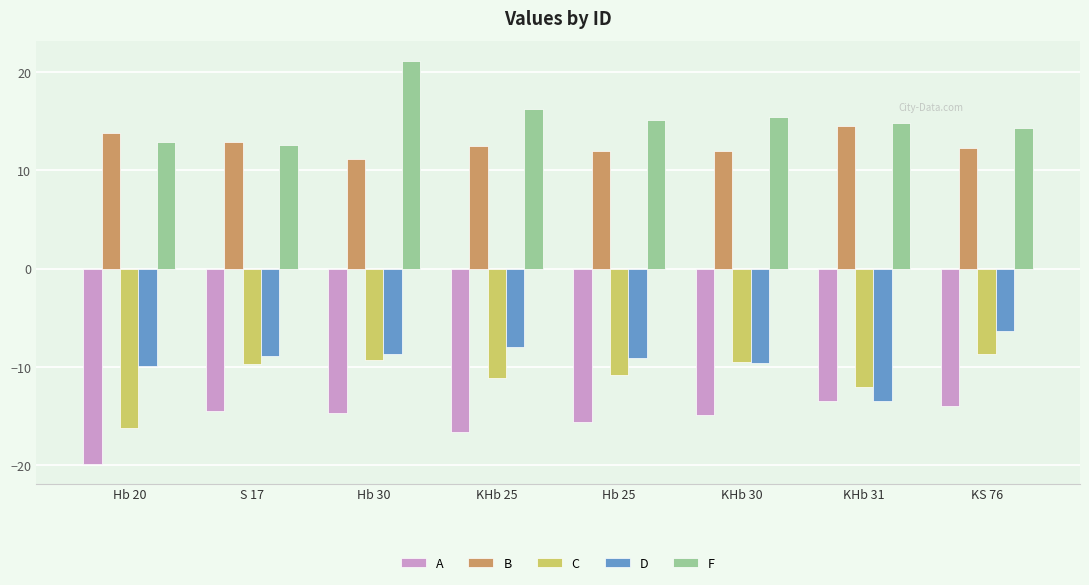

Which series has the widest spread of values?

F